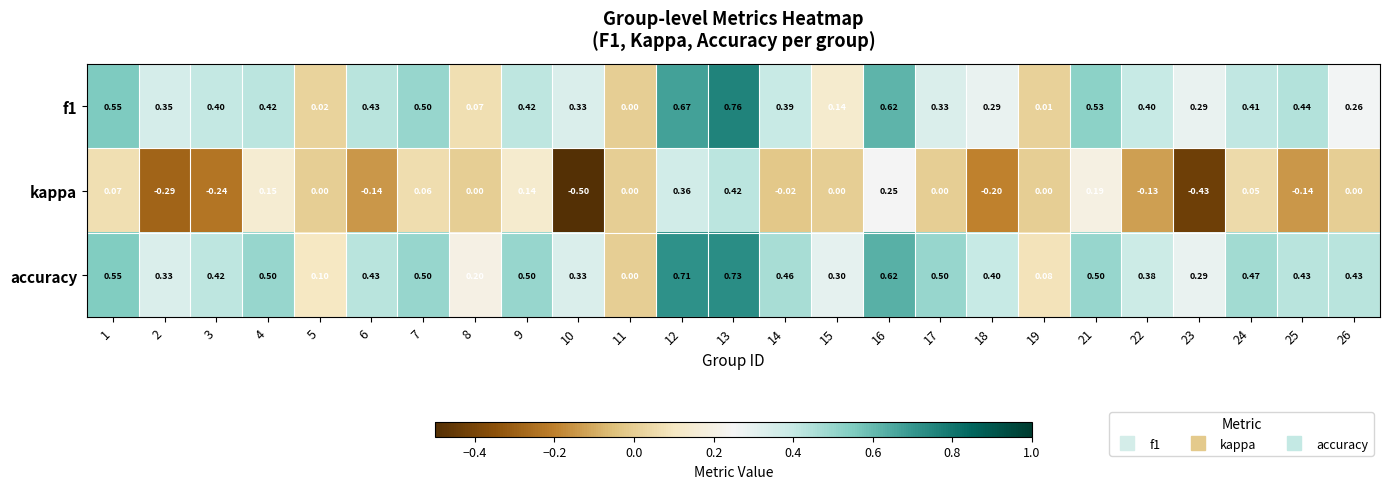

Is the value of kappa at 7 greater than the value of accuracy at 12?

No